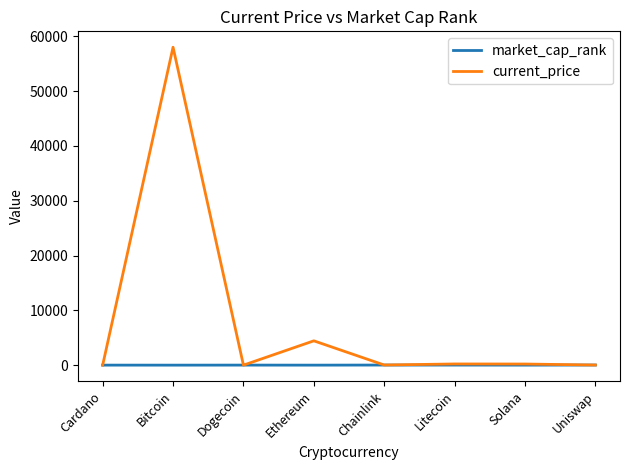

At Bitcoin, list the series in order from smallest to largest.

market_cap_rank, current_price